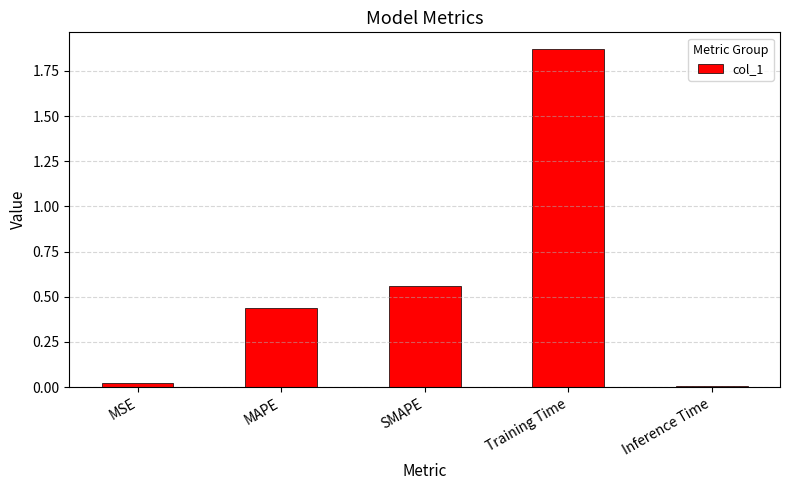

What is the sum of all values?

2.9